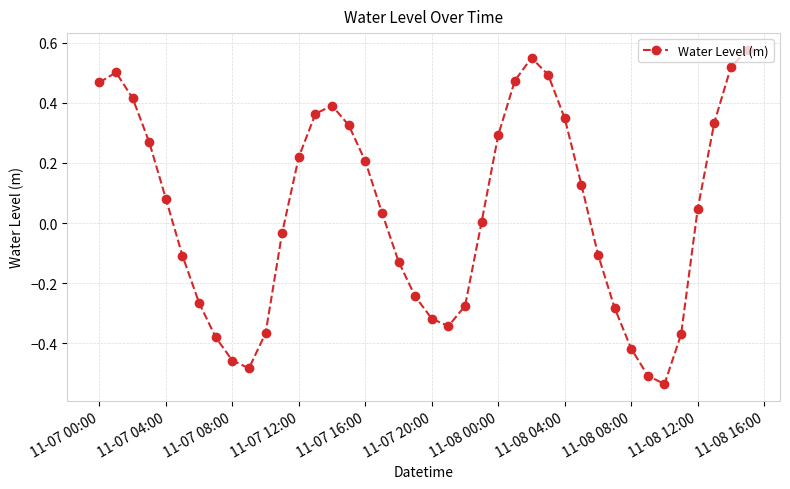

What is the difference between the maximum and minimum values?

1.1